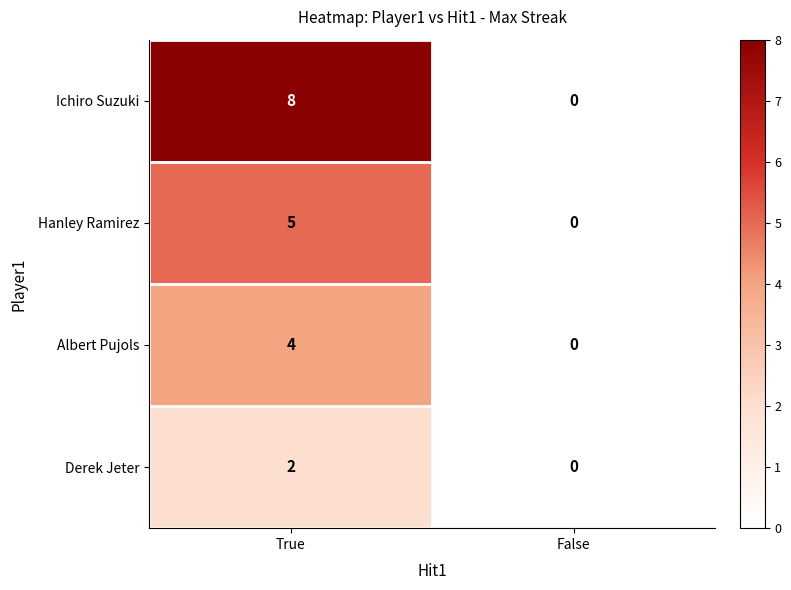

What value does the Albert Pujols series have at True?

4